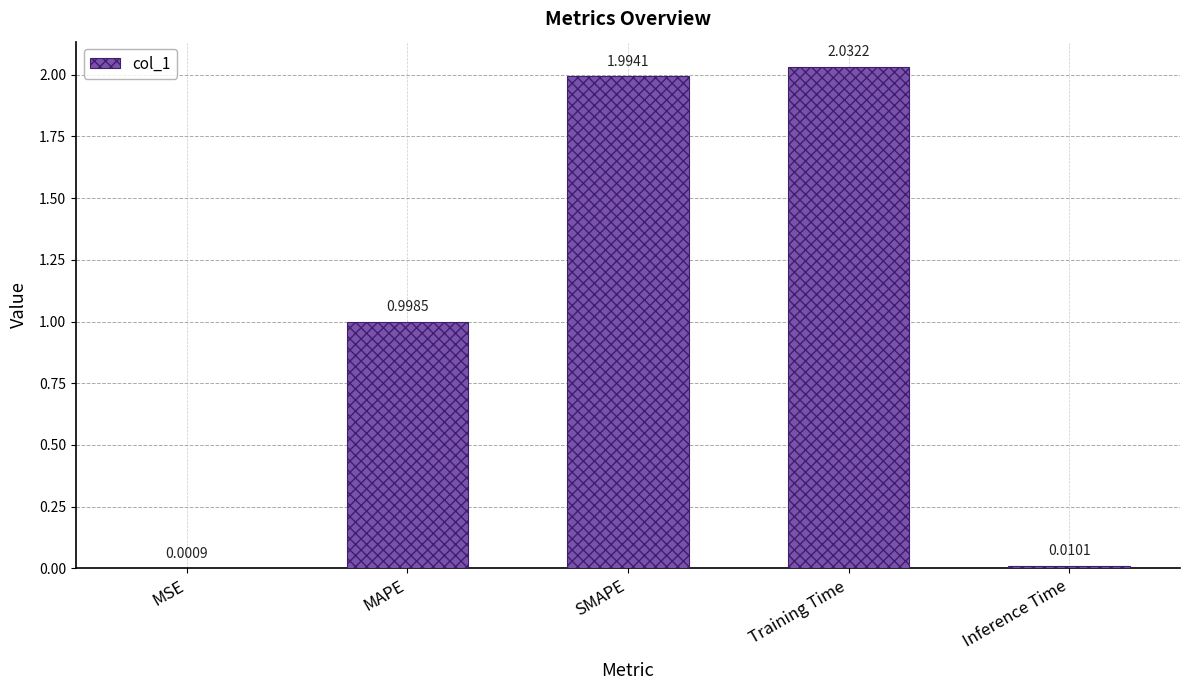

Which label corresponds to the largest value in the chart?

Training Time